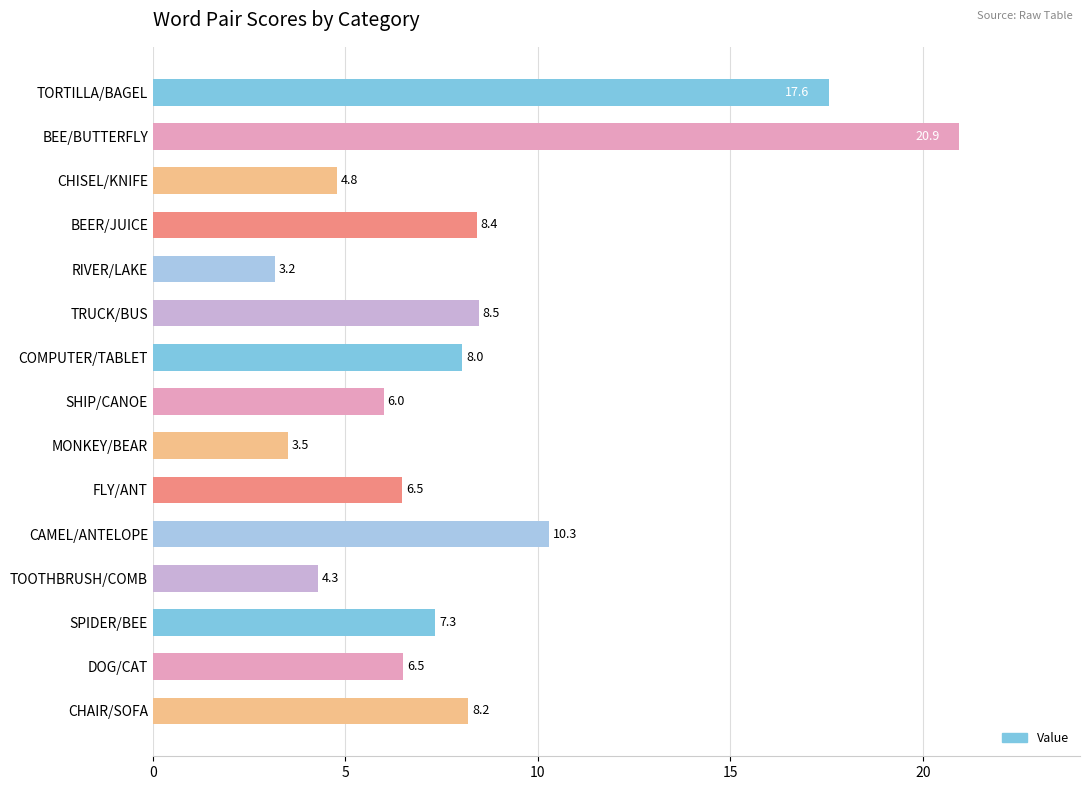

What is the label of the 2nd bar from the top?

BEE/BUTTERFLY